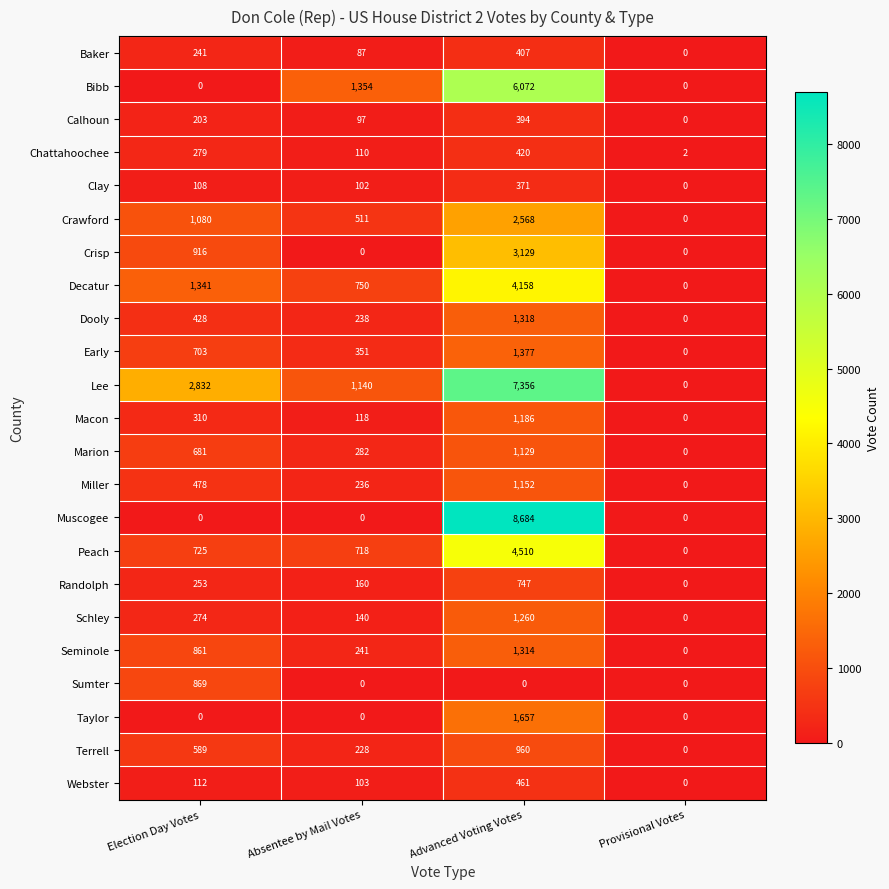

The Clay series shows 108 at Election Day Votes. True or false?

True